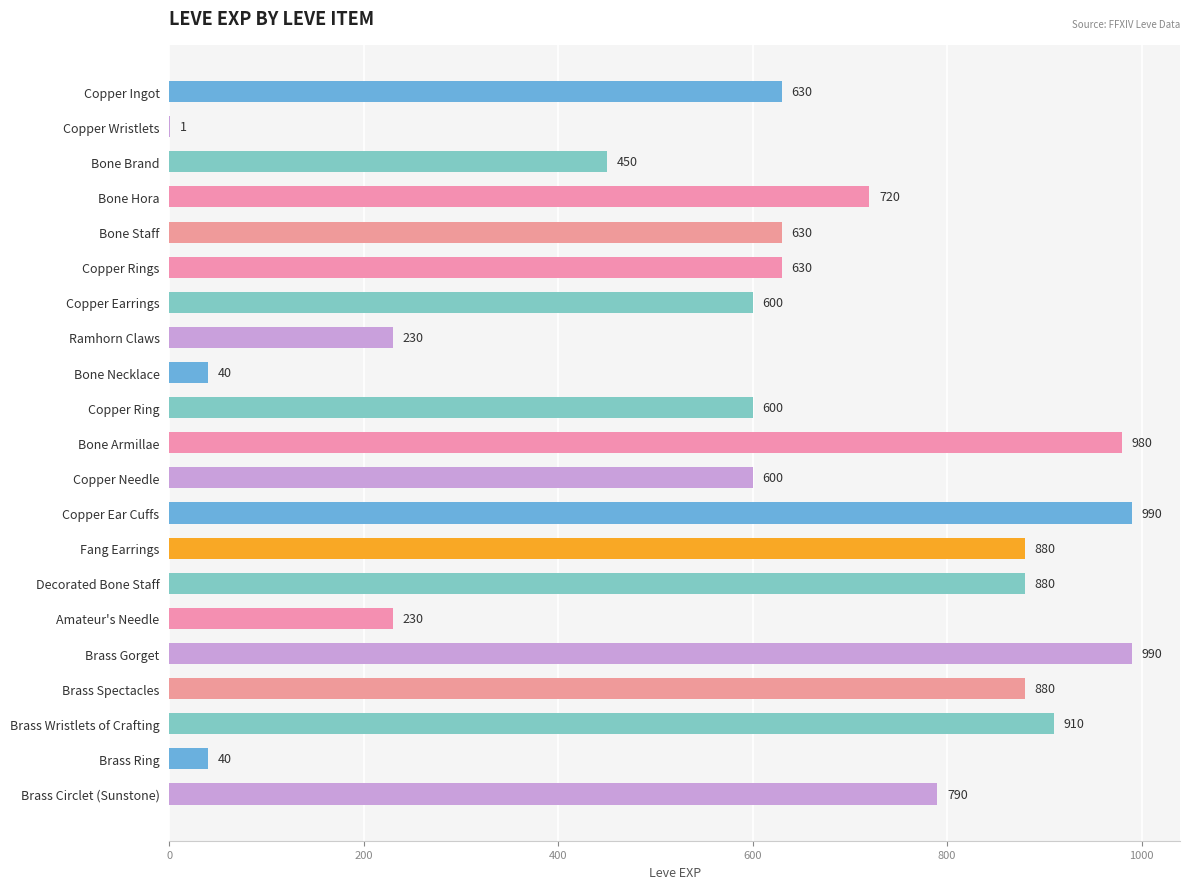

Reading top to bottom, extract all data points from this chart.

Copper Ingot=630	Copper Wristlets=1	Bone Brand=450	Bone Hora=720	Bone Staff=630	Copper Rings=630	Copper Earrings=600	Ramhorn Claws=230	Bone Necklace=40	Copper Ring=600	Bone Armillae=980	Copper Needle=600	Copper Ear Cuffs=990	Fang Earrings=880	Decorated Bone Staff=880	Amateur's Needle=230	Brass Gorget=990	Brass Spectacles=880	Brass Wristlets of Crafting=910	Brass Ring=40	Brass Circlet (Sunstone)=790